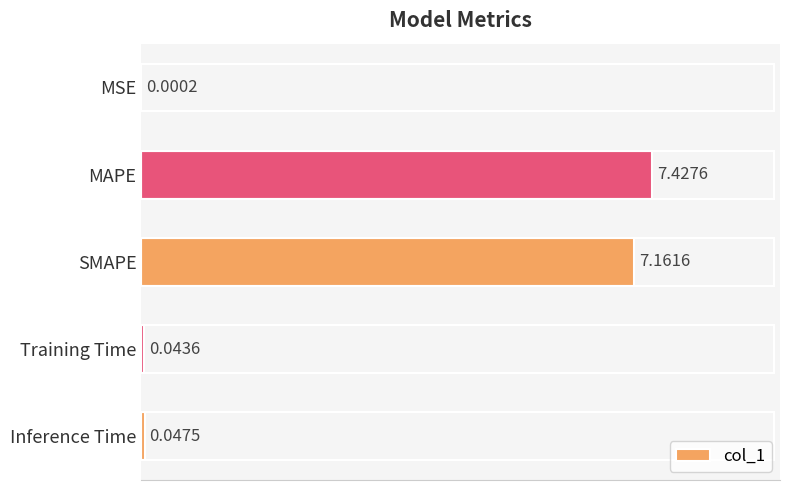

At which category does the chart reach its peak across all series?

MAPE